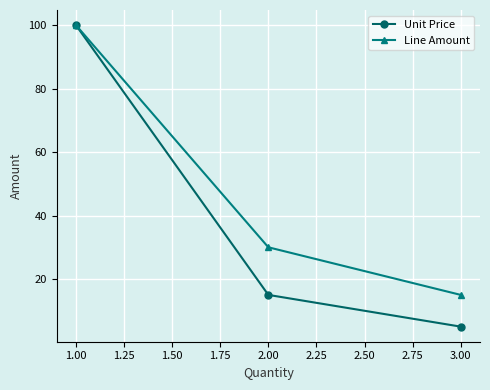

What is the label of the 2nd point from the left?

2.00